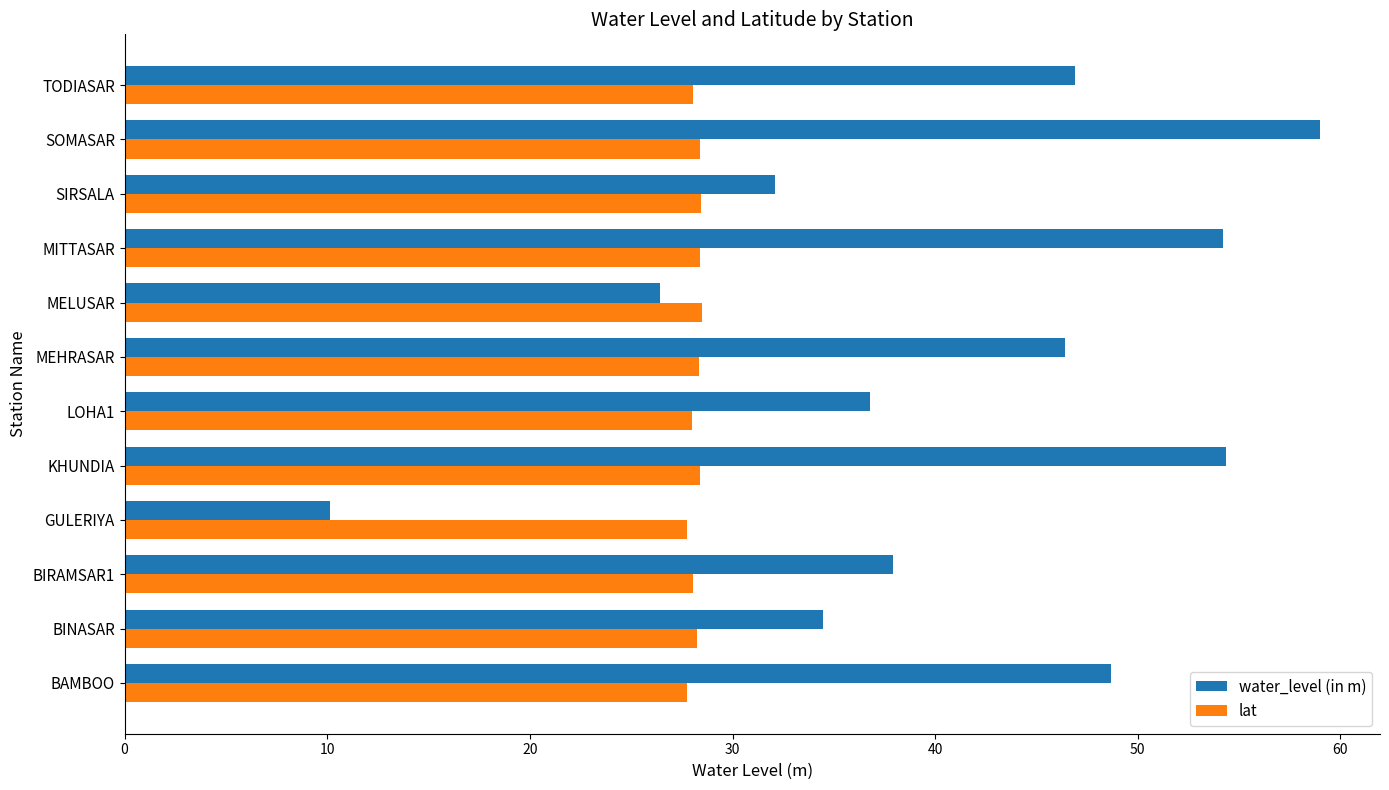

The lat series shows 28.5 at MELUSAR. True or false?

True